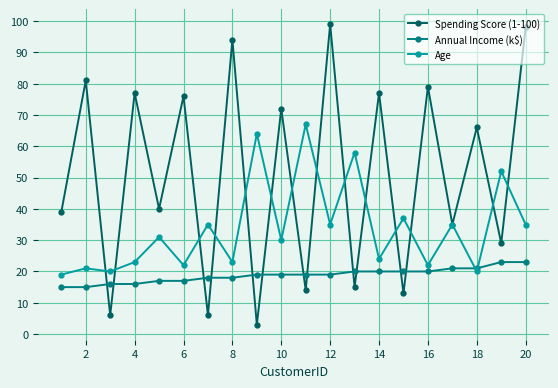

How many times do Annual Income (k$) and Age cross each other?

2